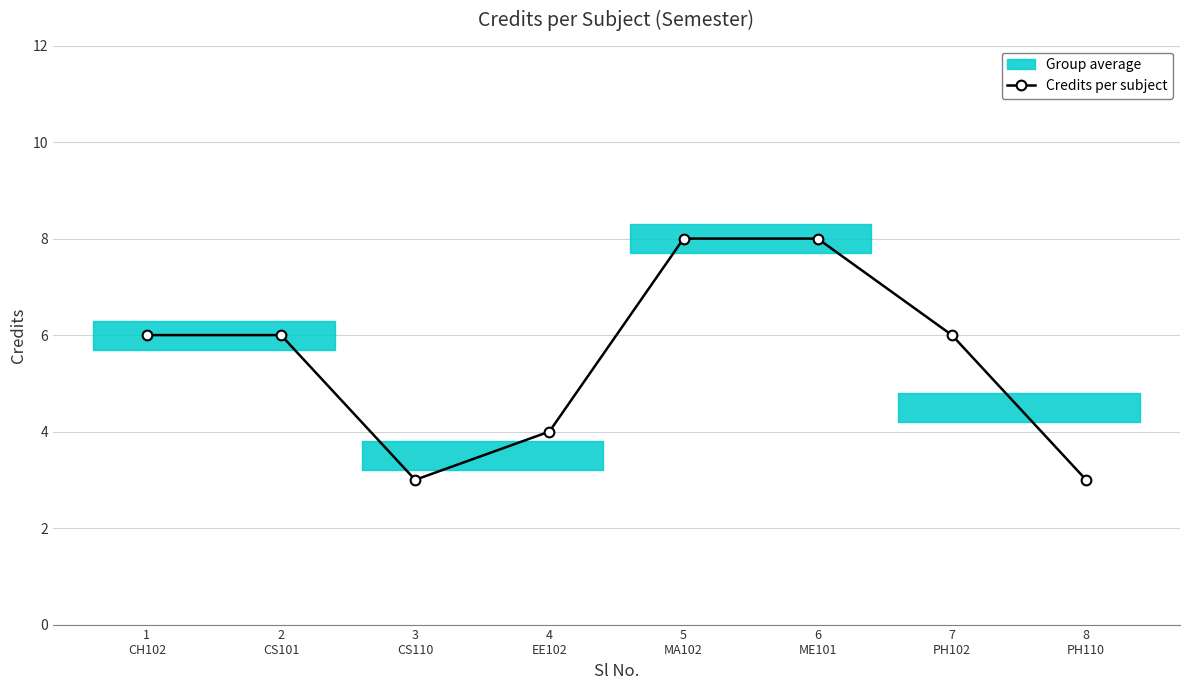

What is the smallest value displayed?

3